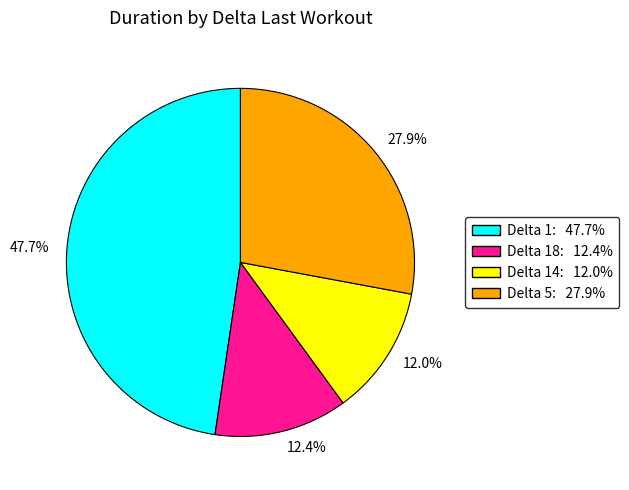

What is the ratio of the value at 47.7% to the value at 27.9%?

1.7